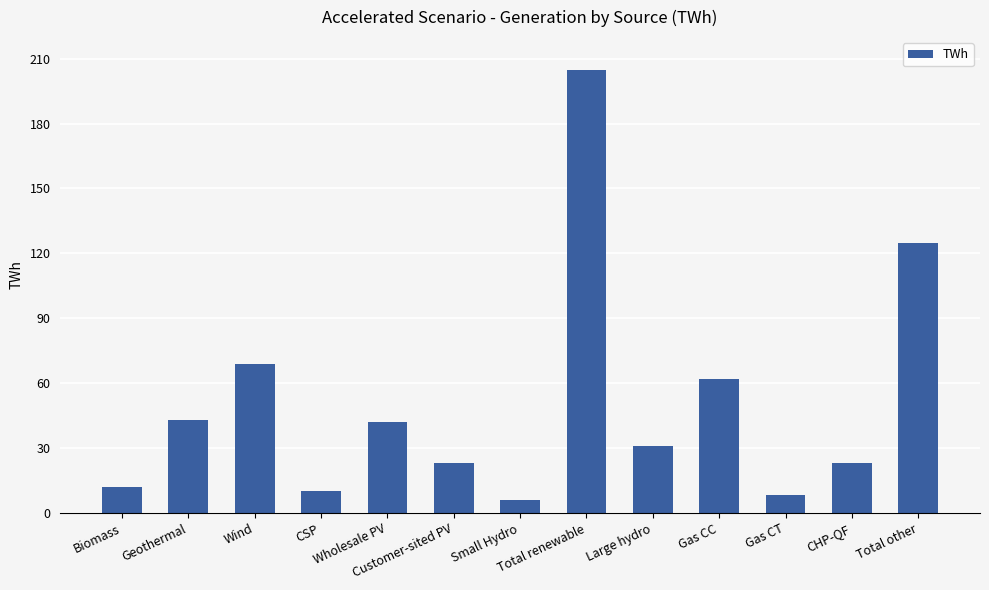

What is the difference between the second highest and second lowest values?

116.7